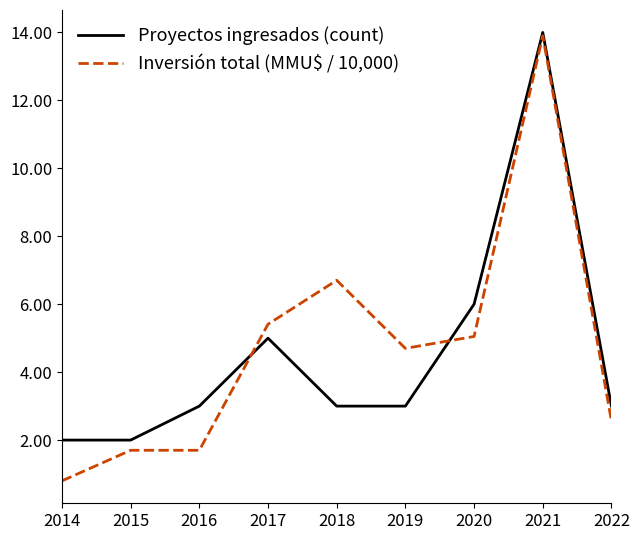

Is the value of Inversión total (MMU$ / 10,000) at 2018 greater than the value of Proyectos ingresados (count) at 2014?

Yes